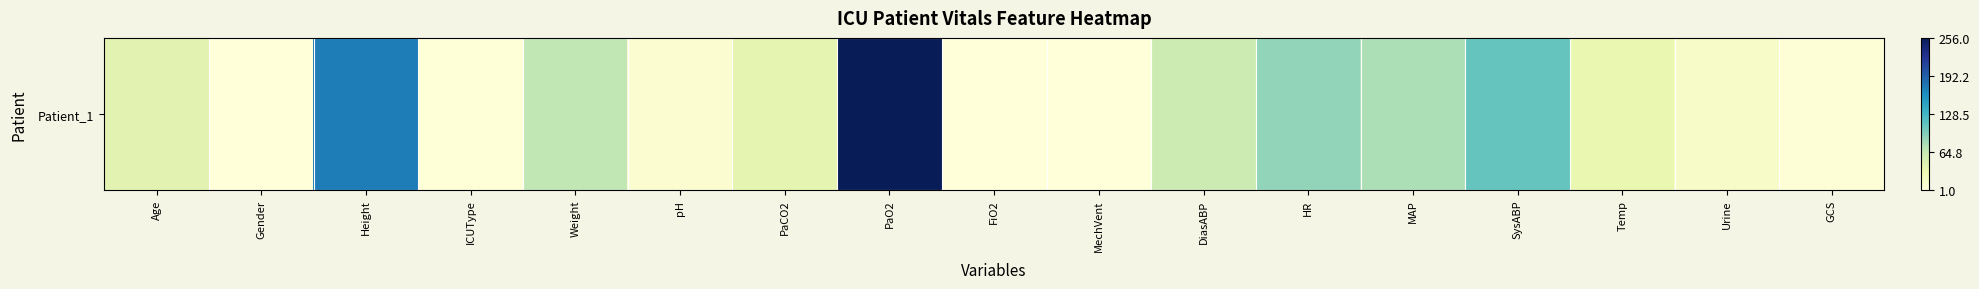

Rank the categories by value from highest to lowest.

PaO2, Height, SysABP, HR, MAP, Weight, DiasABP, Age, PaCO2, Temp, Urine, pH, GCS, ICUType, Gender, FiO2, MechVent